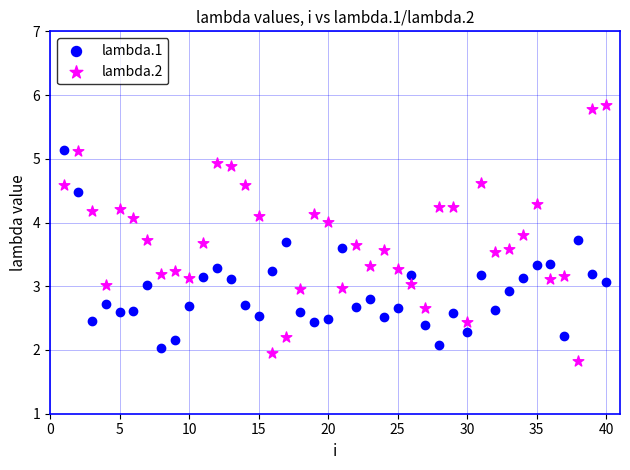

Which series has the widest spread of Y values?

lambda.2